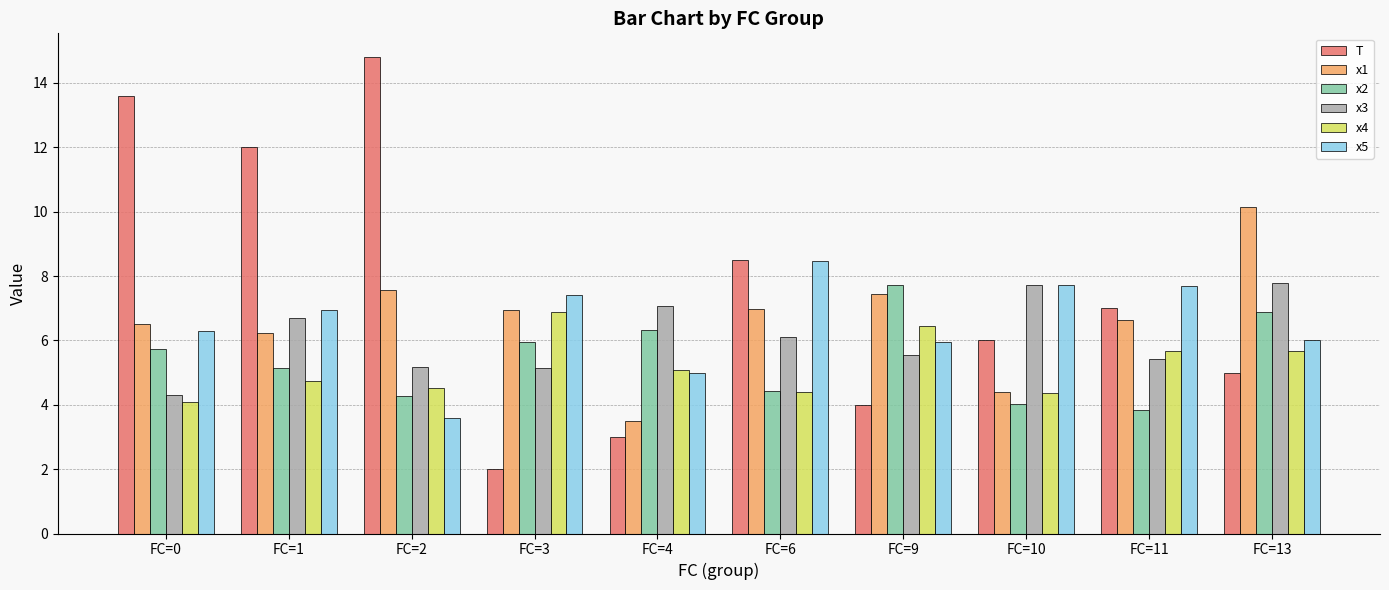

What is the value of the x5 bar at the 2nd from the left?

7.0